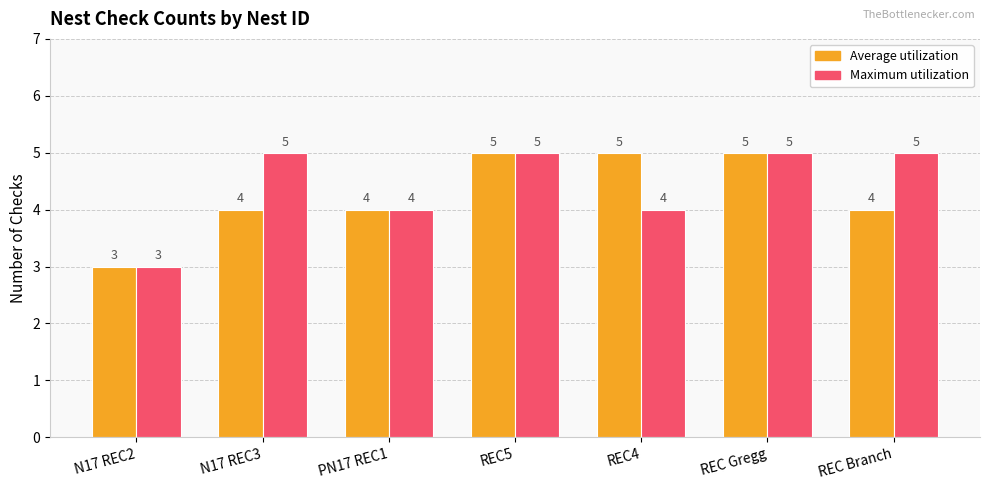

True or false: Maximum utilization has a value of 2 at PN17 REC1.

False